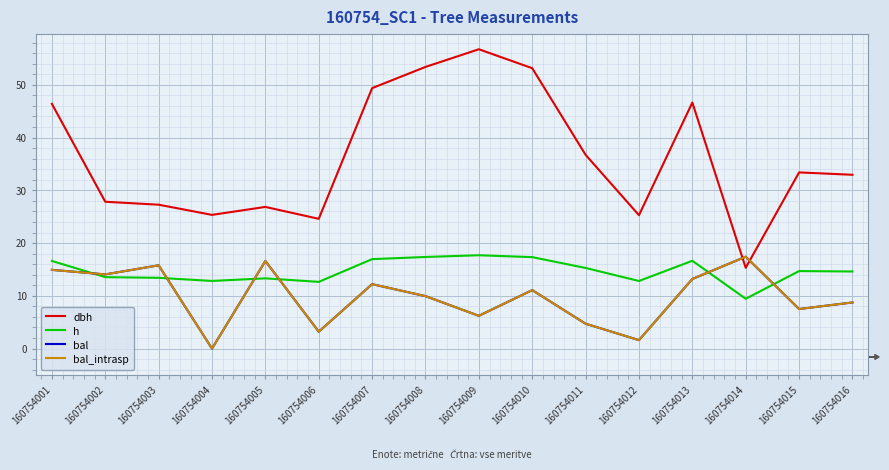

At which category does bal reach its first local peak?

160754003